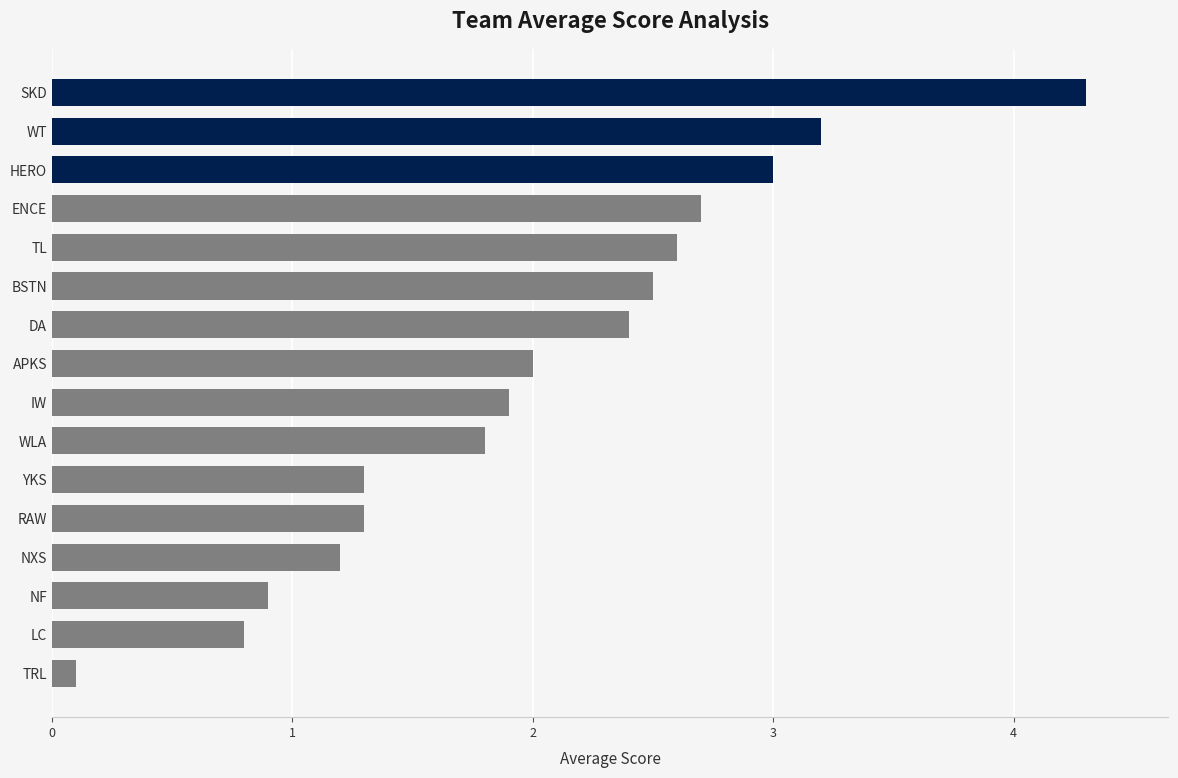

Which category has the lowest value across all series?

TRL